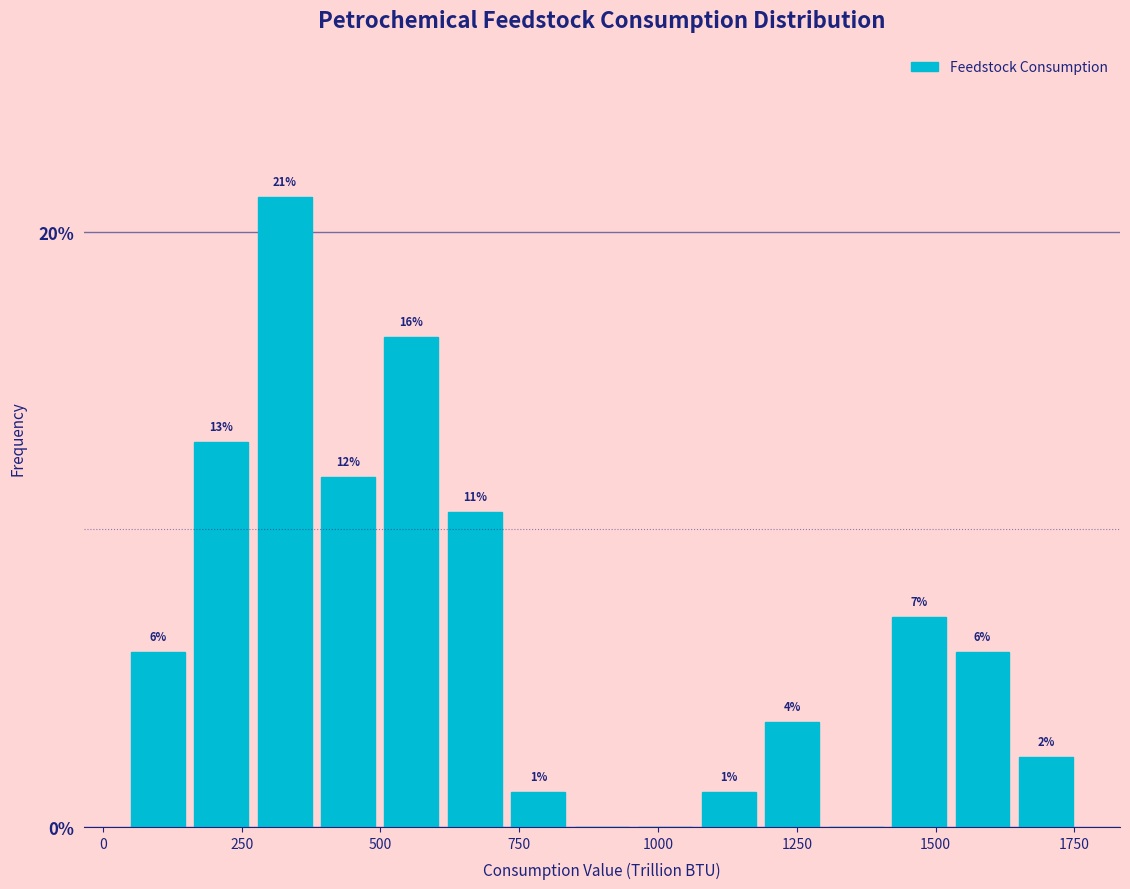

Around what value on the x-axis is the tallest bar? Give the approximate position of its centre, as read against the axis.

350